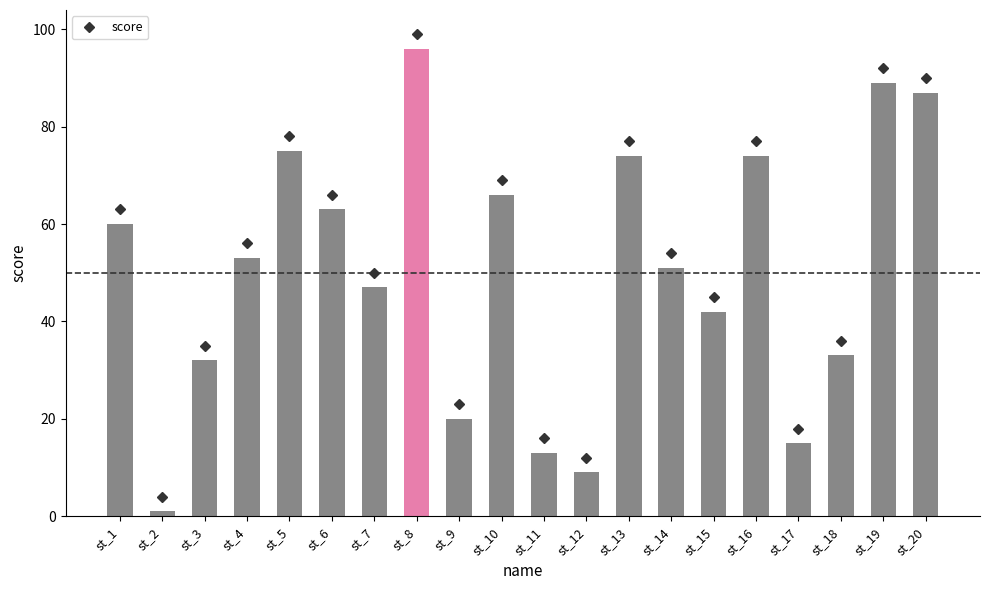

How many bars are there in total?

20